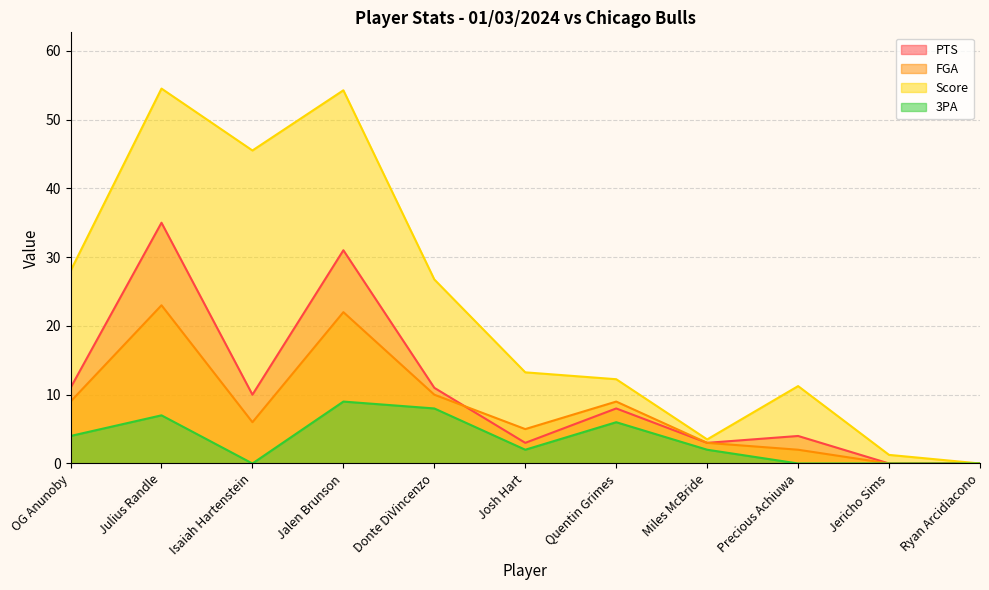

Reading left to right, list all the values displayed in this chart.

PTS: 11.0	35.0	10.0	31.0	11.0	3.0	8.0	3.0	4.0	0.0	0.0
FGA: 9.0	23.0	6.0	22.0	10.0	5.0	9.0	3.0	2.0	0.0	0.0
Score: 28.0	54.5	45.5	54.2	26.8	13.2	12.2	3.5	11.2	1.2	0.0
3PA: 4.0	7.0	0.0	9.0	8.0	2.0	6.0	2.0	0.0	0.0	0.0